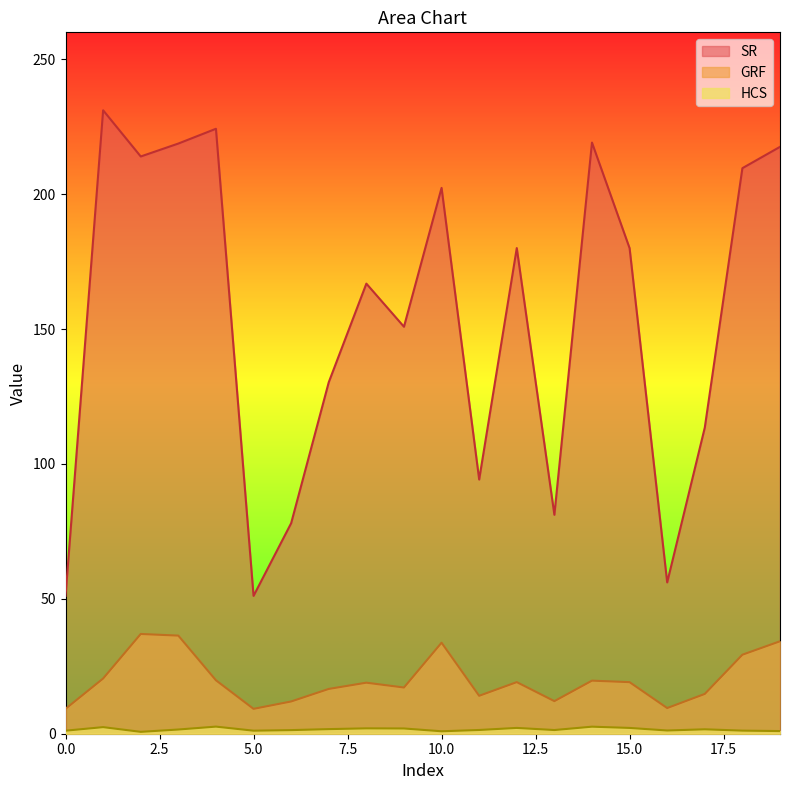

Which series has the largest total across all categories?

SR